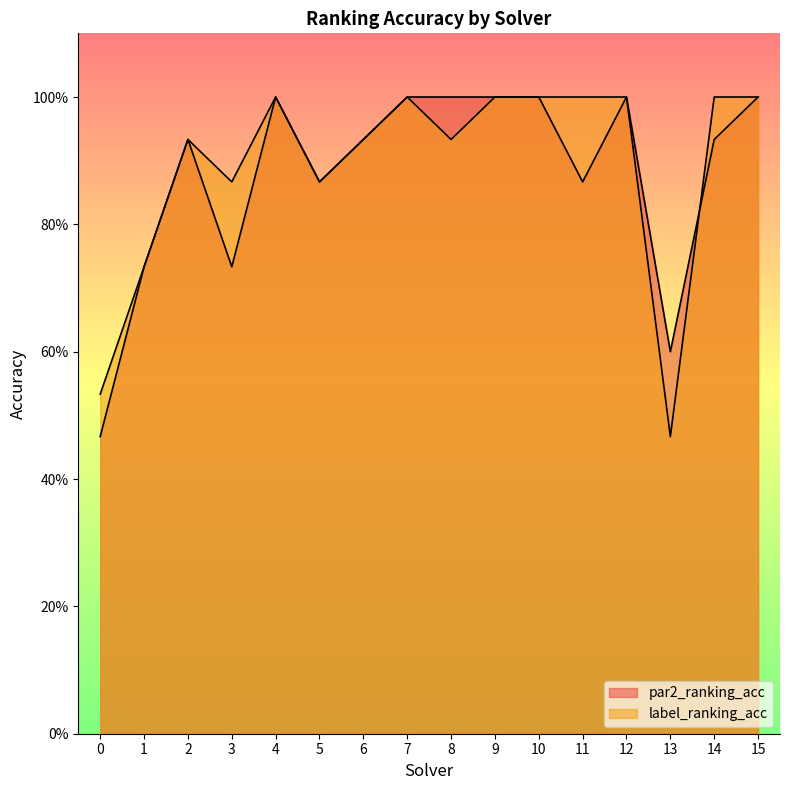

Which category has the lowest value in the label_ranking_acc series?

13